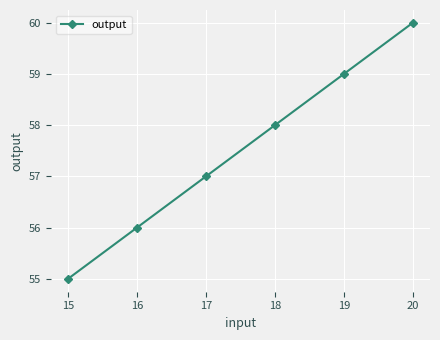

What is the average value?

58